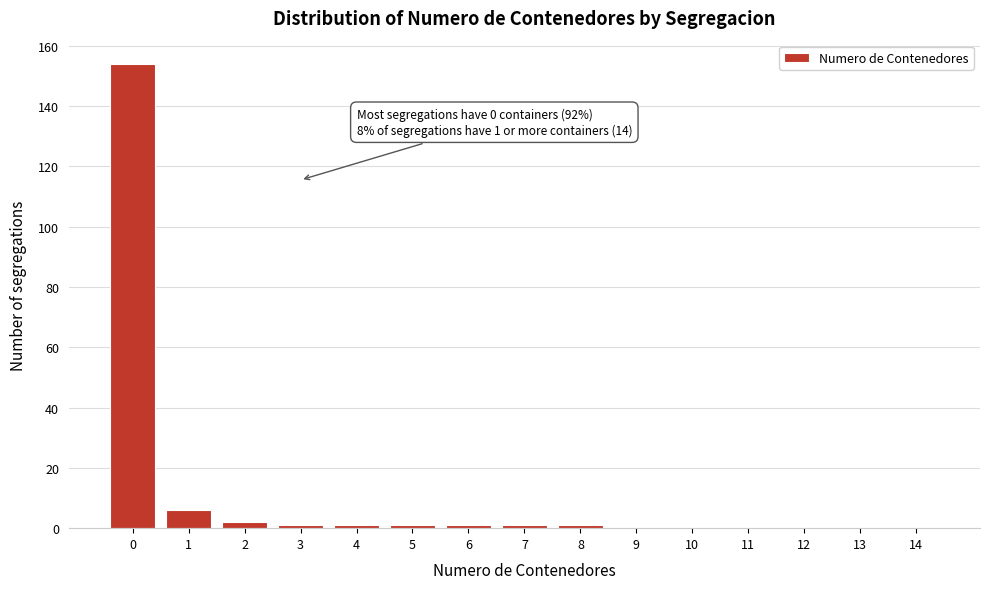

Reading left to right, list all the values displayed in this chart.

0=154	1=6	2=2	3=1	4=1	5=1	6=1	7=1	8=1	9=0	10=0	11=0	12=0	13=0	14=0